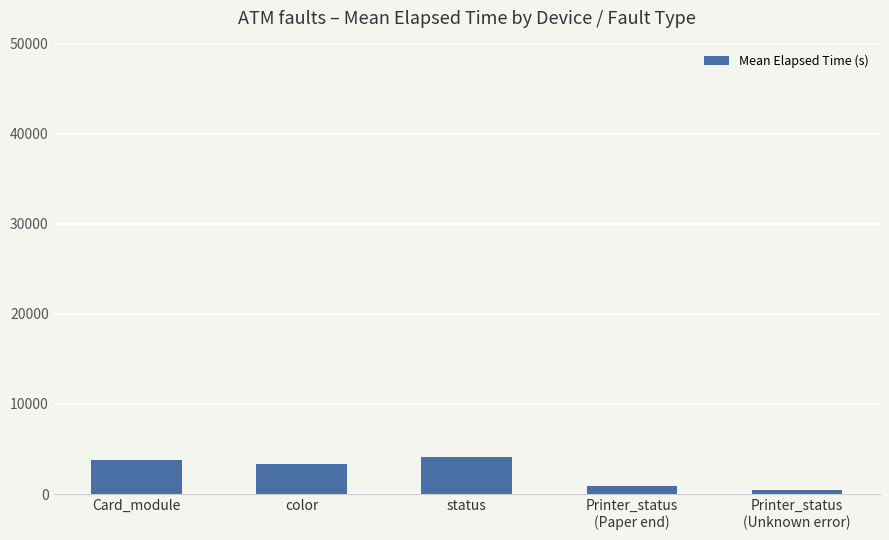

What position from the right is Printer_status
(Paper end)?

2